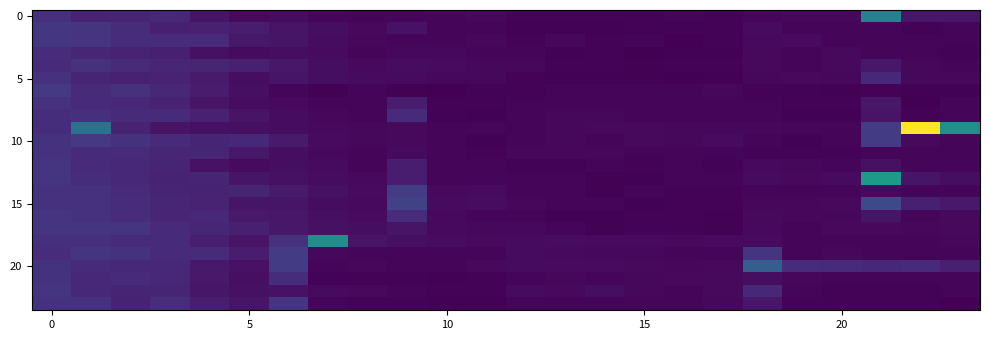

How many data points does each series have?

24